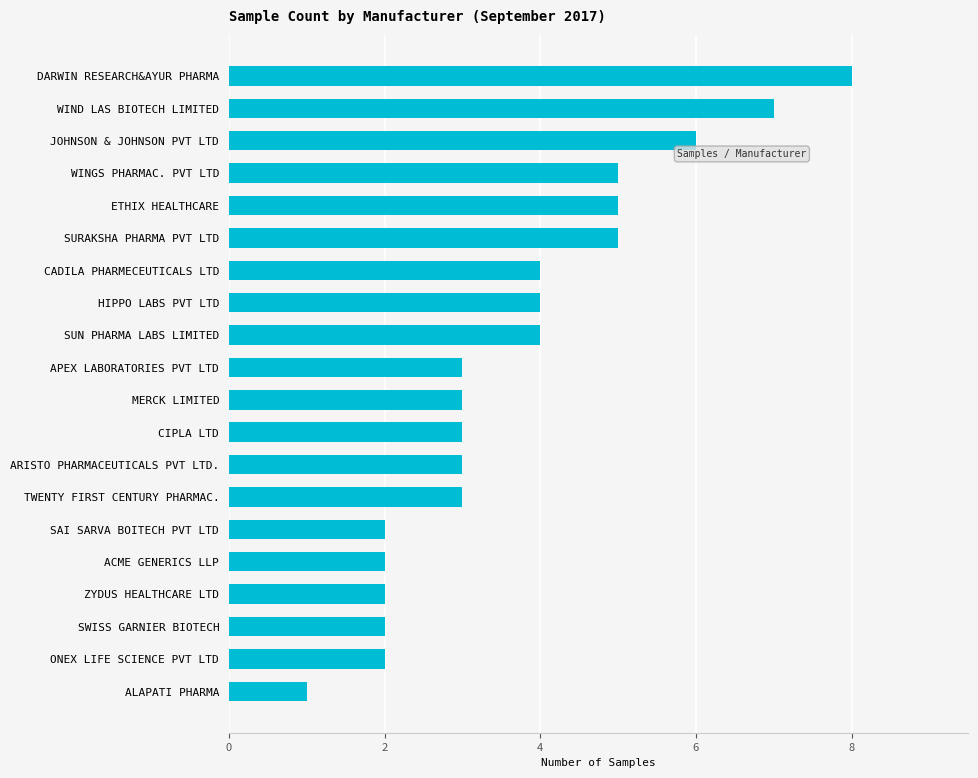

What is the sum of all values?

74